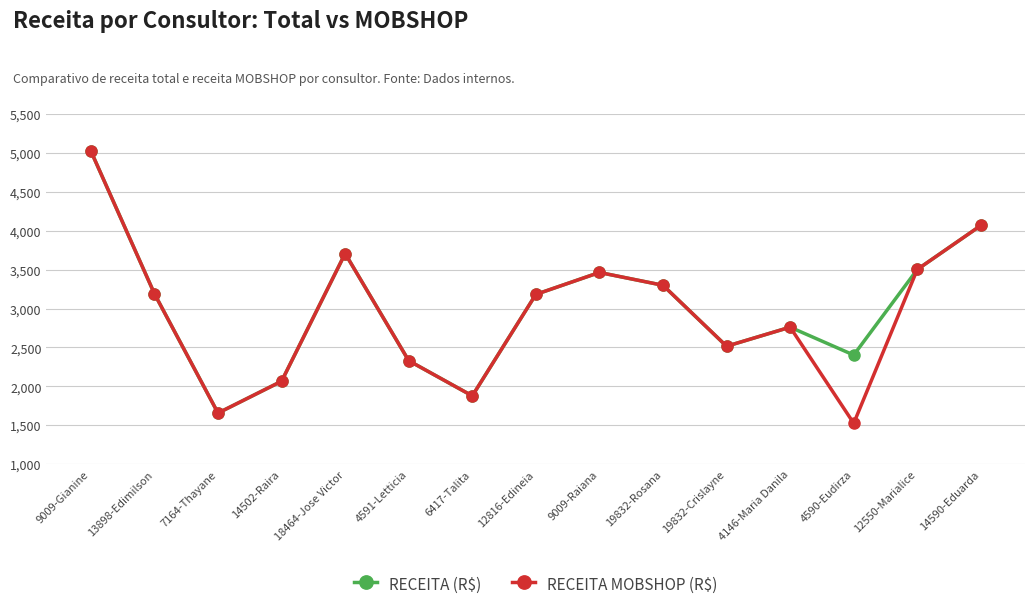

At how many categories does at least one series exceed 3557?

3